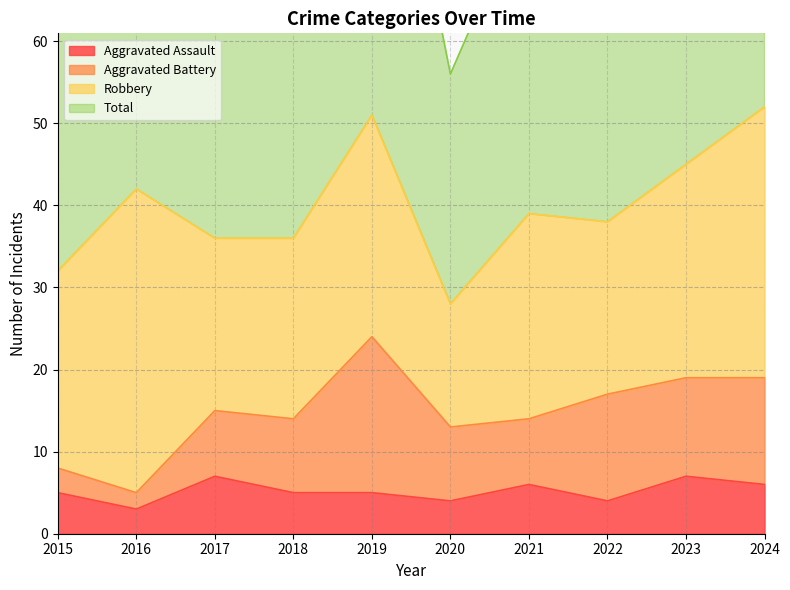

How many data points does each series have?

10